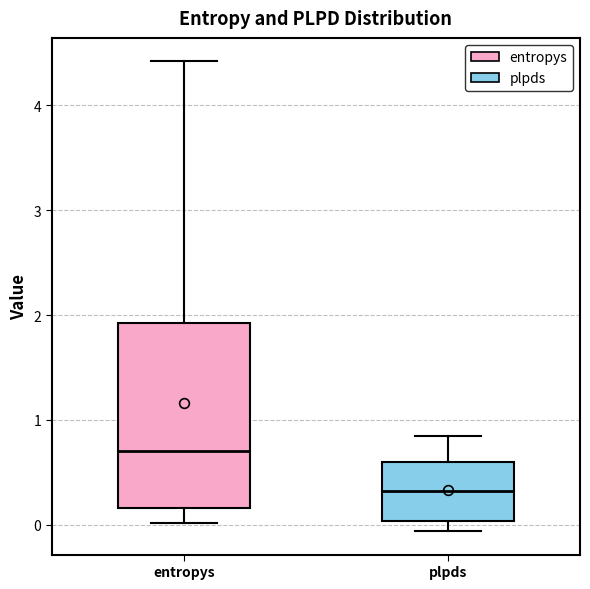

Reading left to right, transcribe this box plot: for each box, give where its median line is, the range the box spans, and where its two whiskers end, as read against the y-axis. The values are not printed on the chart, so give them approximately, as read against the axis.

entropys: median 0.7, box 0.2 to 1.9, whiskers 0.0 to 4.4
plpds: median 0.3, box 0.0 to 0.6, whiskers -0.1 to 0.8